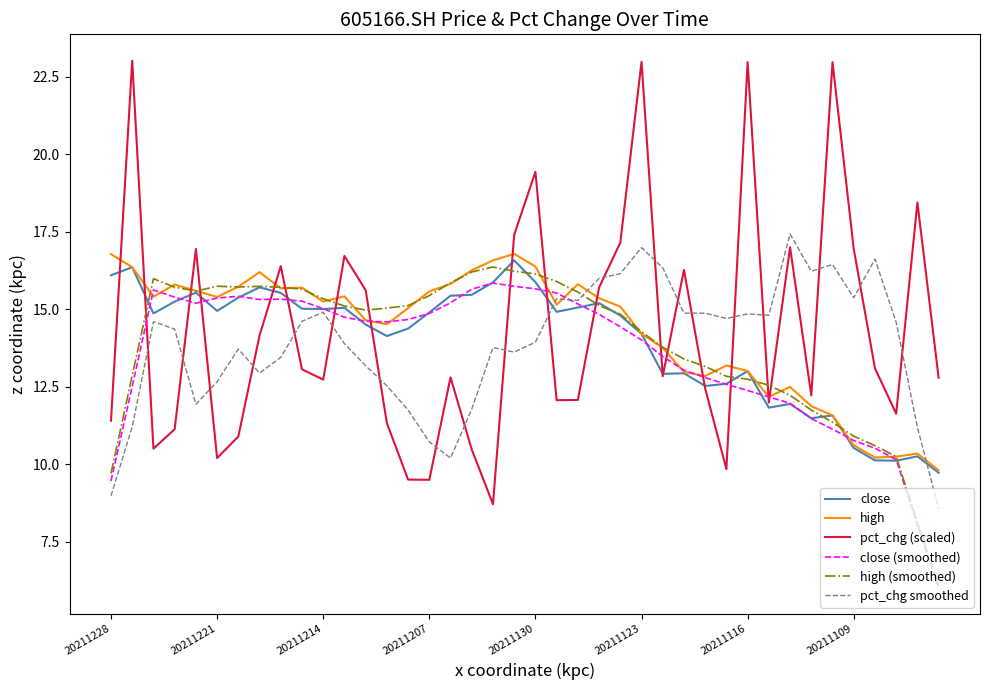

How many lines are shown in the chart?

6